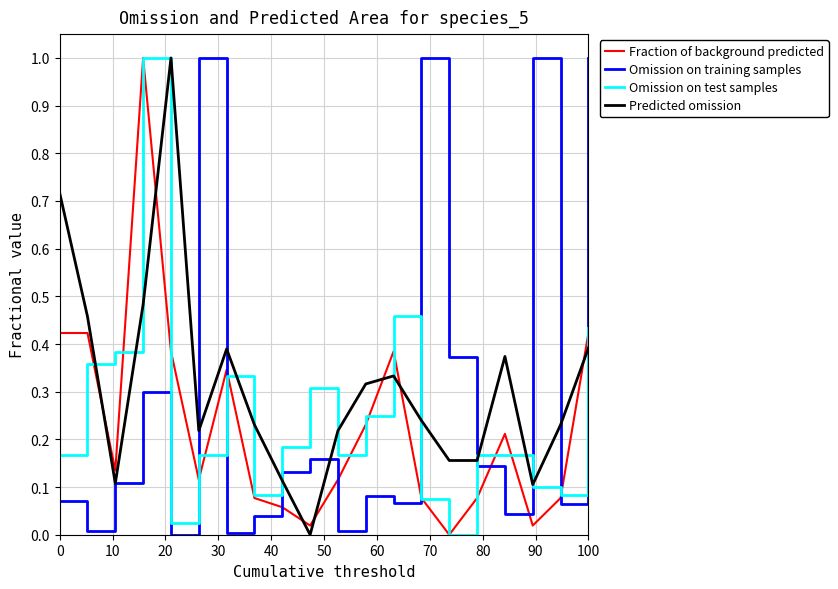

After their last crossing, which series has the higher values: Omission on training samples or Omission on test samples?

Omission on training samples